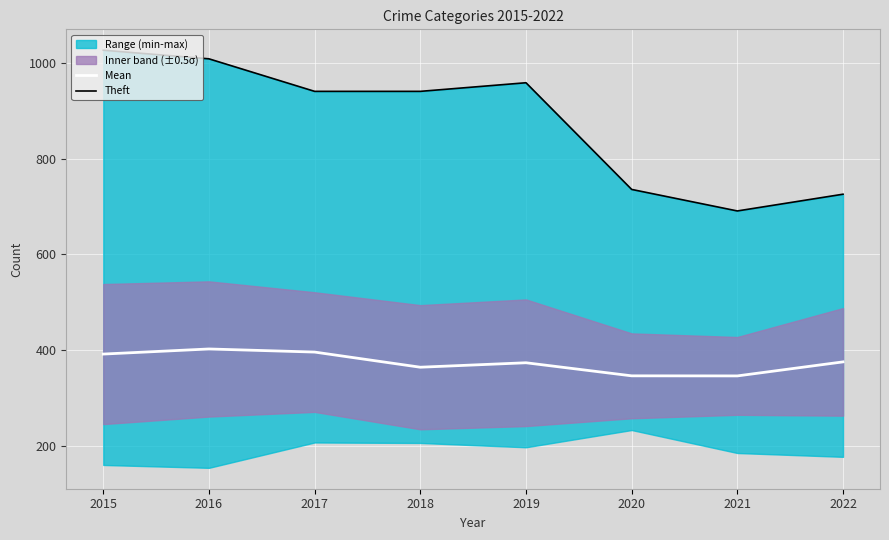

Between 2015 and 2016, which series saw the biggest shift?

Theft